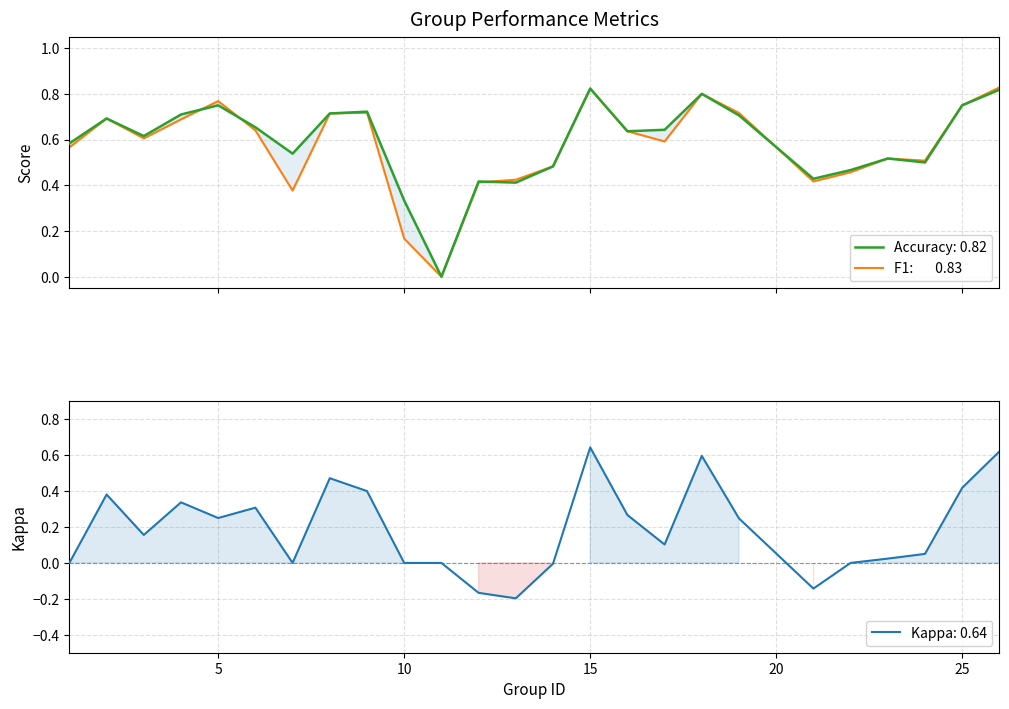

What is the spread (max minus min) of values at 23?

0.5